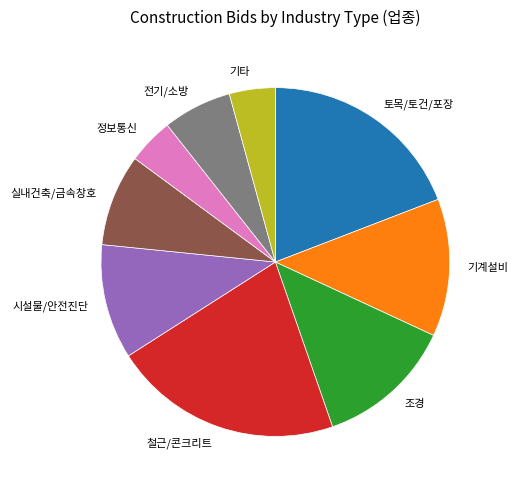

Do 시설물/안전진단 and 정보통신 together represent more than half of the pie?

No